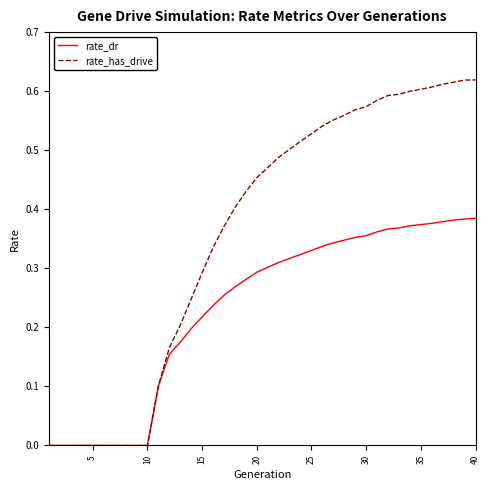

List the series in order of their peak value, highest first.

rate_has_drive, rate_dr